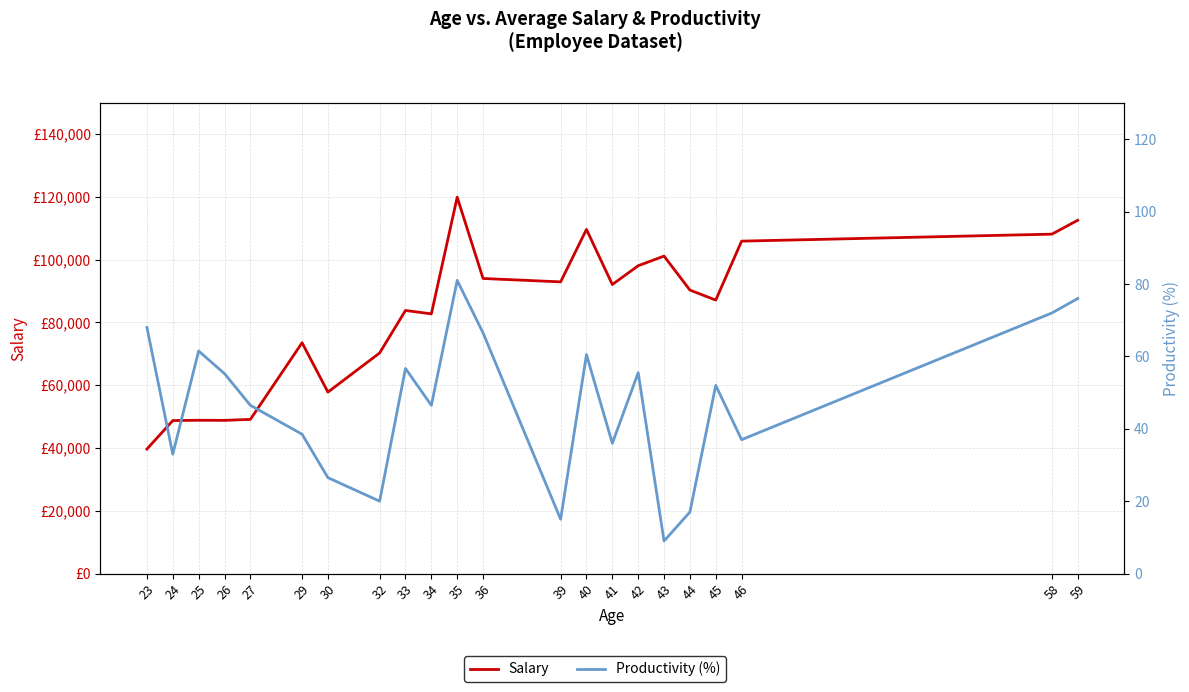

What is the difference between the maximum and minimum values in the Salary series?

80225.0